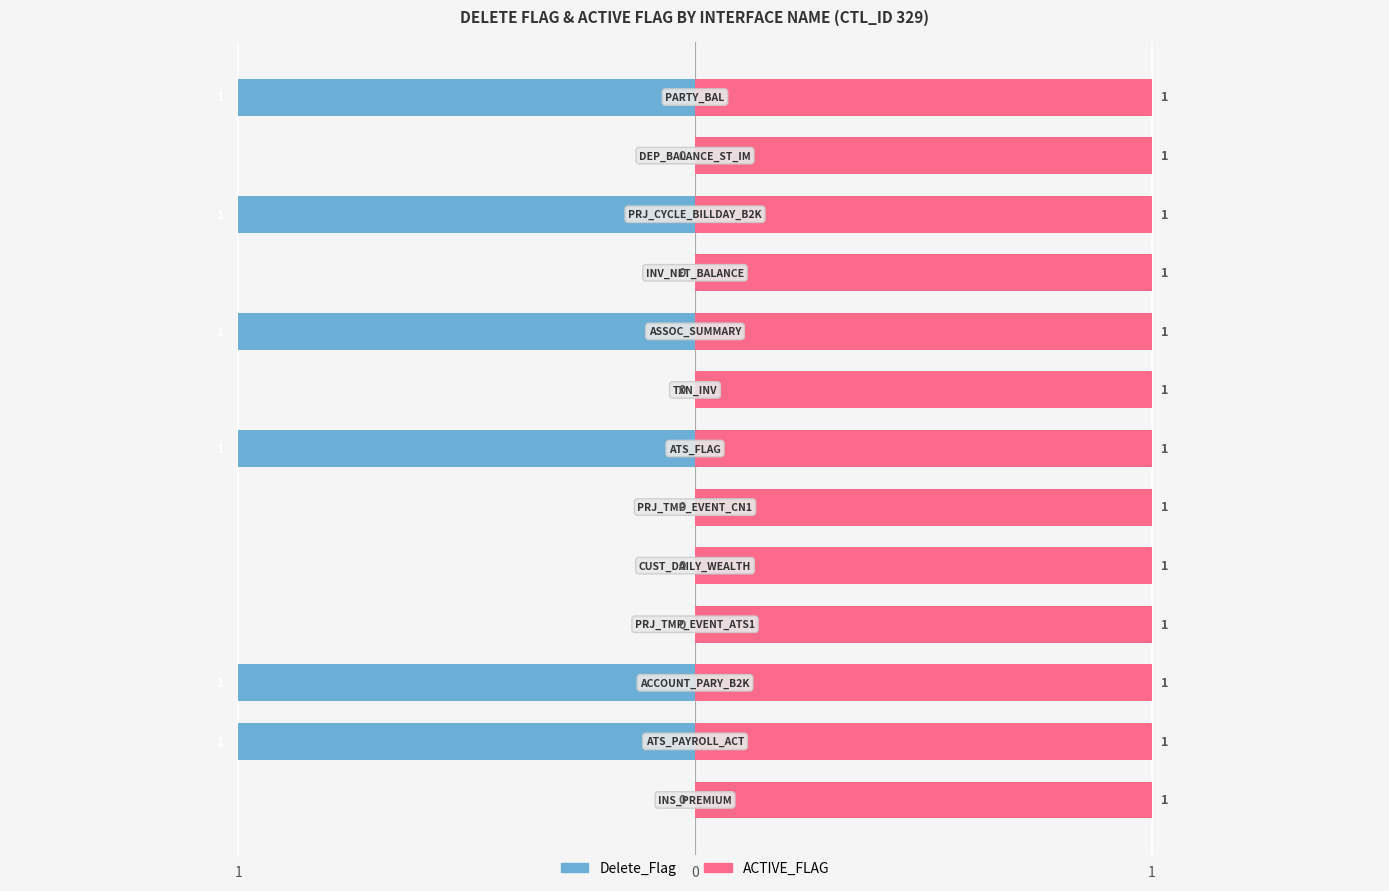

The value of Delete_Flag at 4 is 0.0. True or false?

True